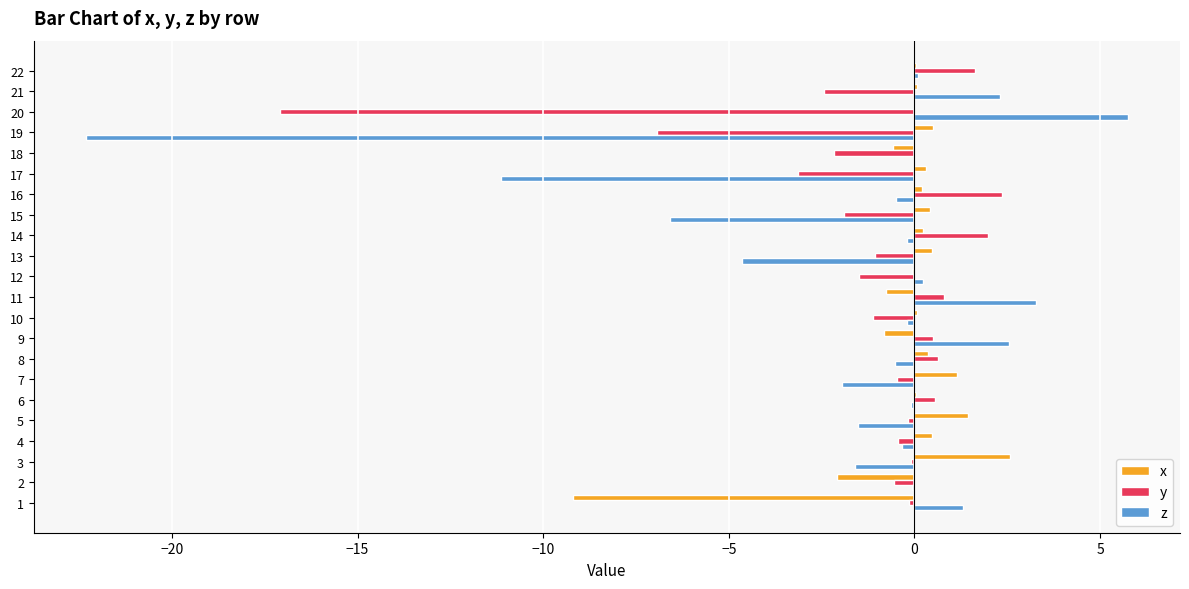

How many distinct data groups are displayed?

3